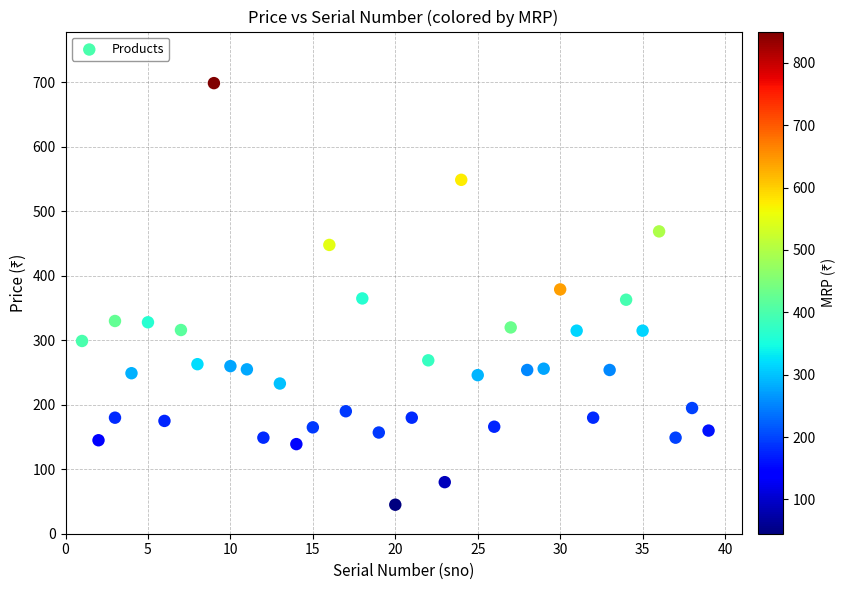

What is the range of X values (max minus min)?

38